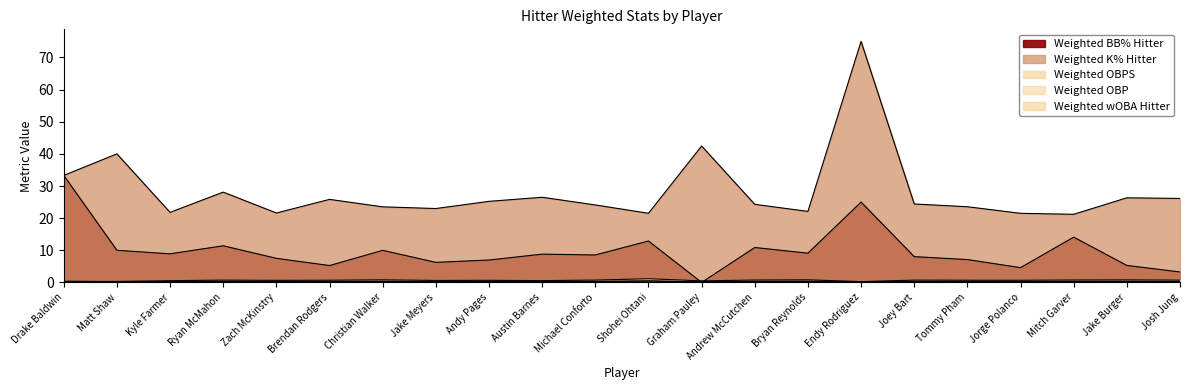

True or false: Weighted OBP and Weighted K% Hitter intersect in this chart.

False